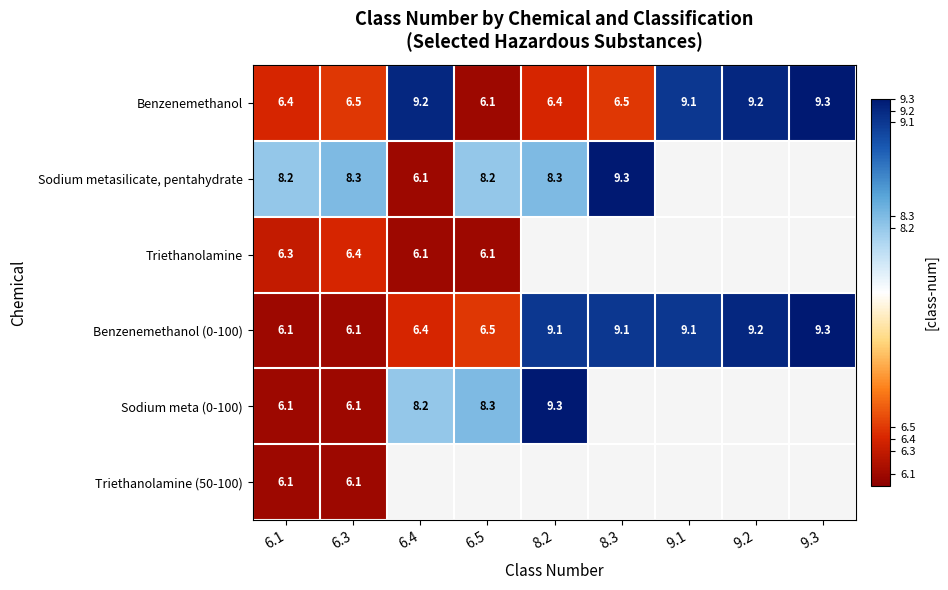

Where is Benzenemethanol (0-100) nearest to the value 7?

6.5